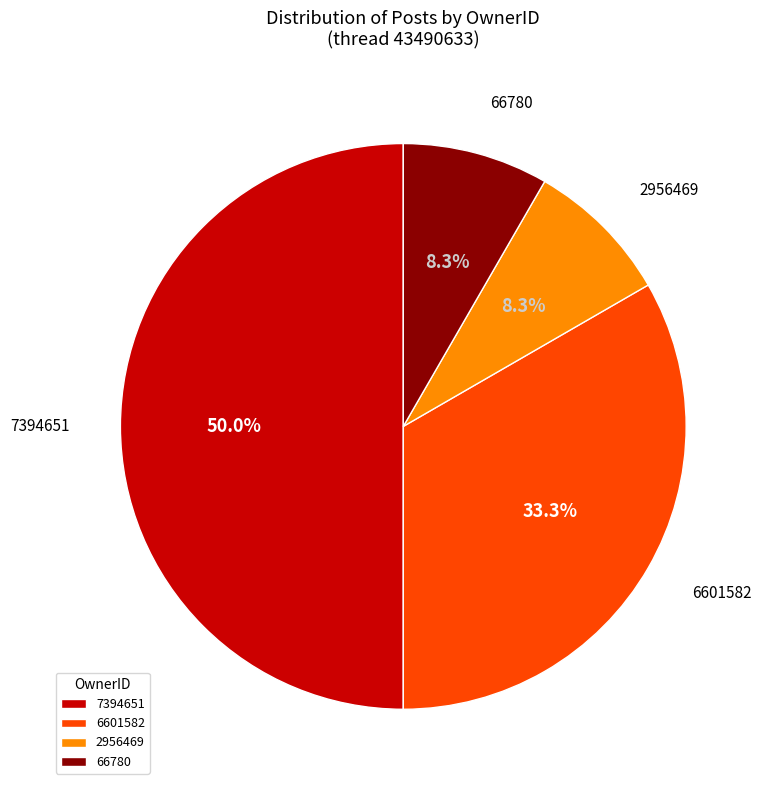

Does 66780 represent more than half of the total?

No